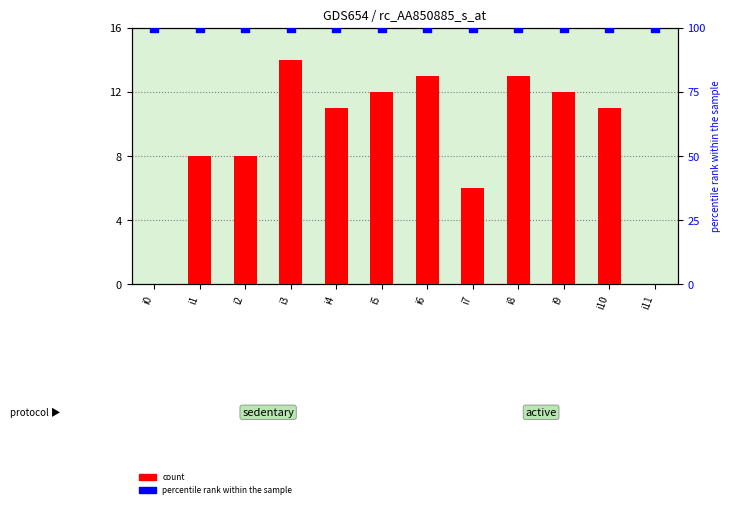

What is the total value across all series at i3?

114